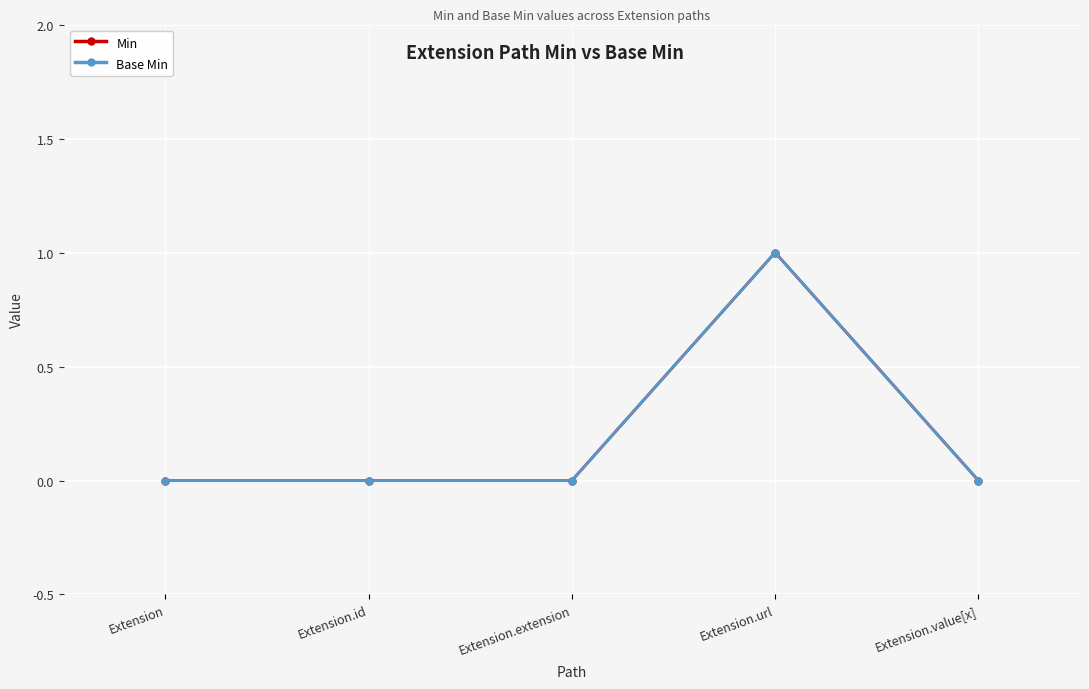

True or false: Min has a value of -1 at Extension.extension.

False